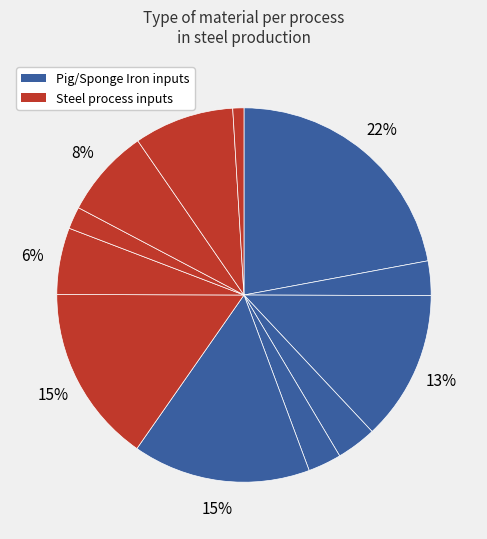

Is there a majority slice in this chart?

No